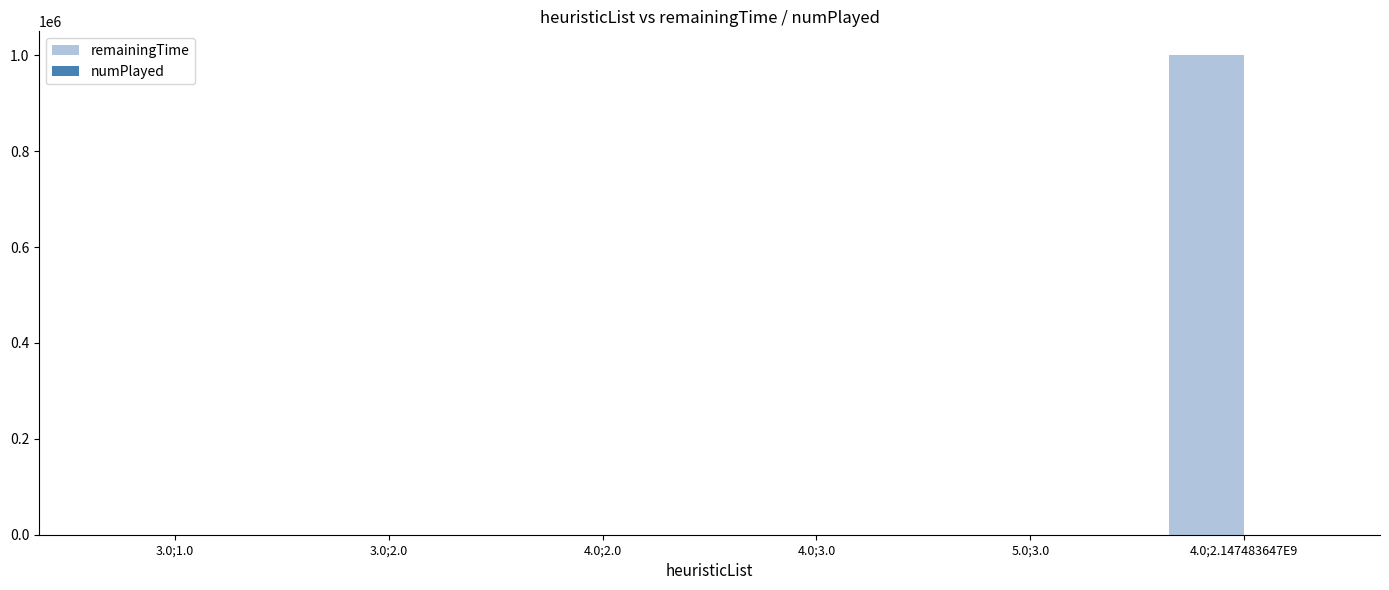

The value of remainingTime at 4.0;2.147483647E9 is 999900. True or false?

True